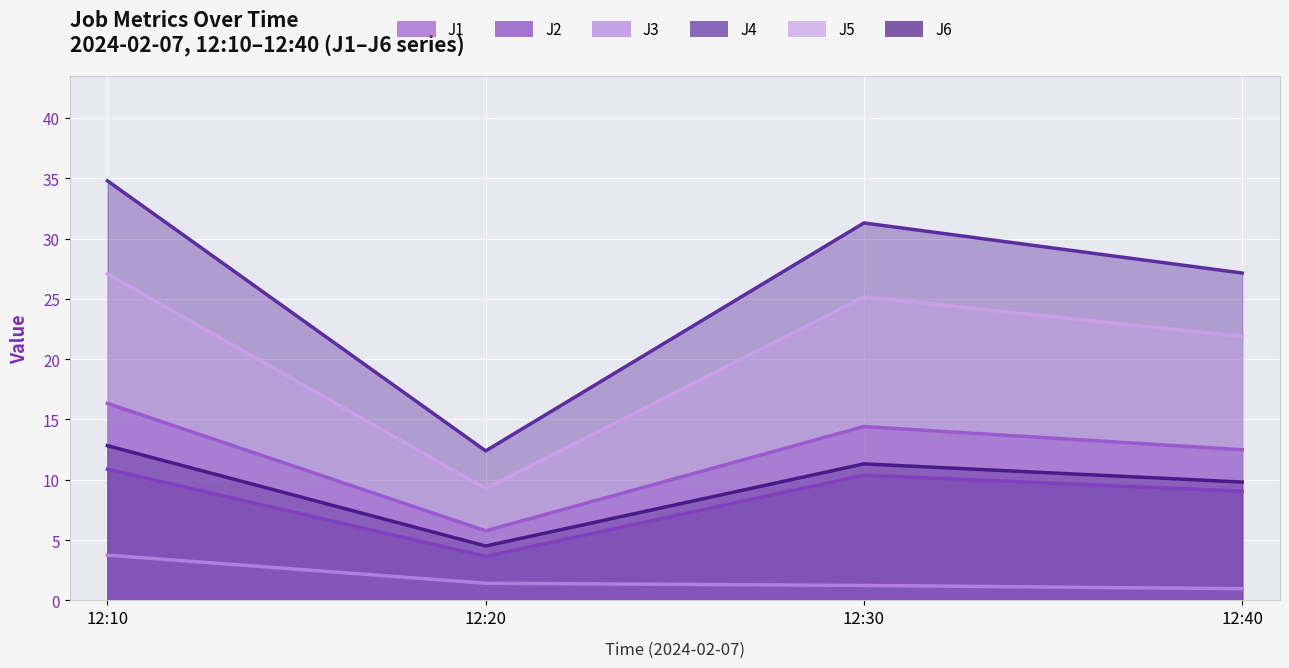

Is the value of J2 at 12:20 greater than the value of J5 at 12:40?

No